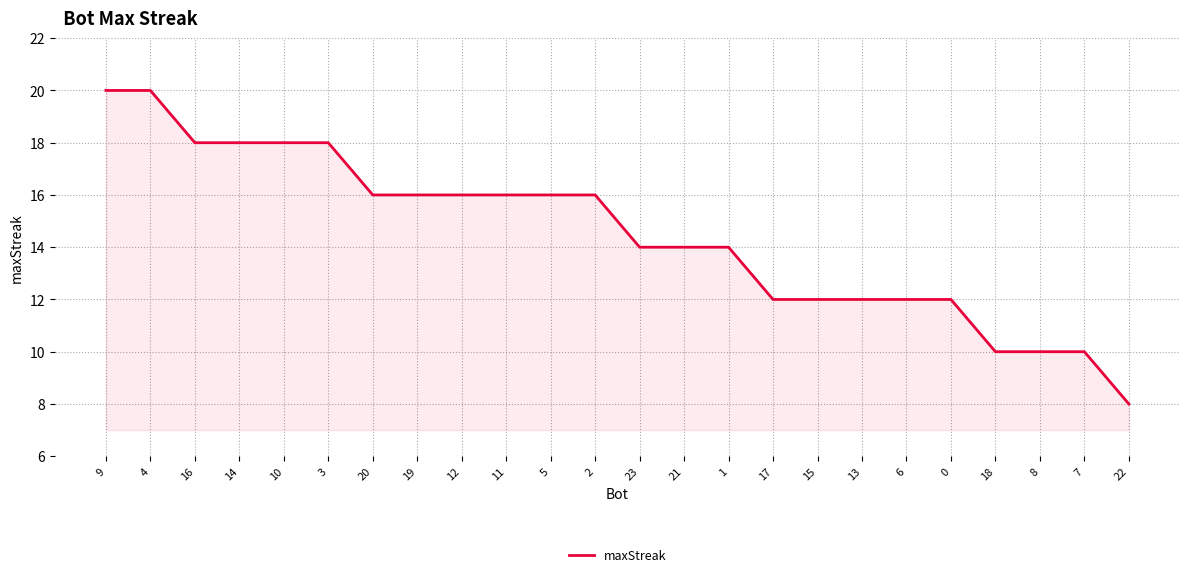

At which category does the chart reach its minimum across all series?

22